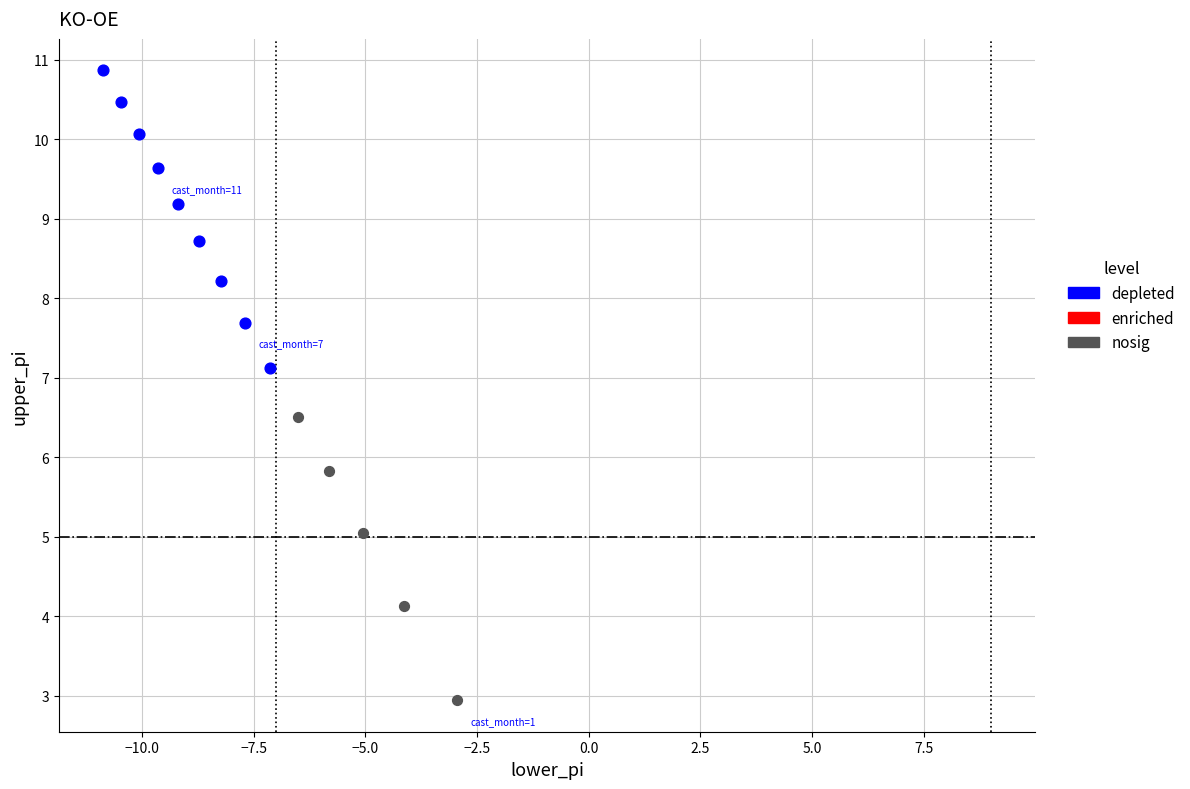

Which series reaches the minimum Y coordinate?

nosig